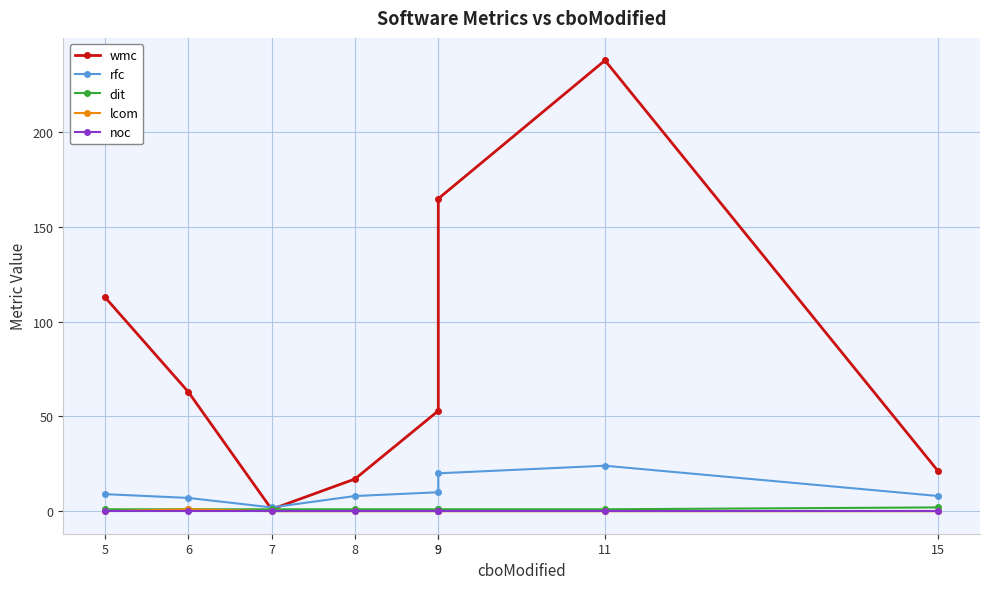

What is the difference between the second highest and minimum values in the wmc series?

164